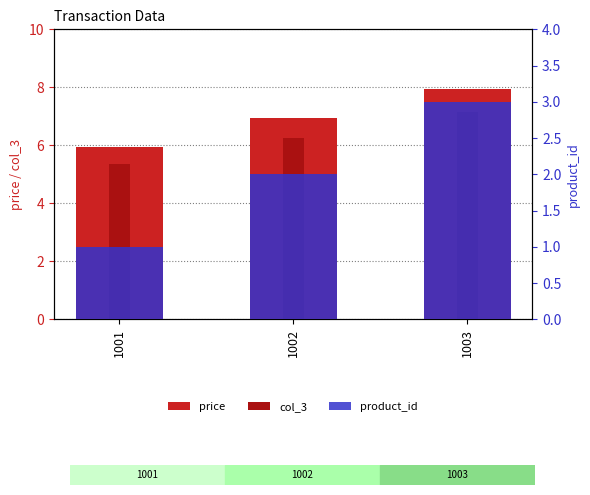

Between 1001 and 1003, which series saw the biggest shift?

price